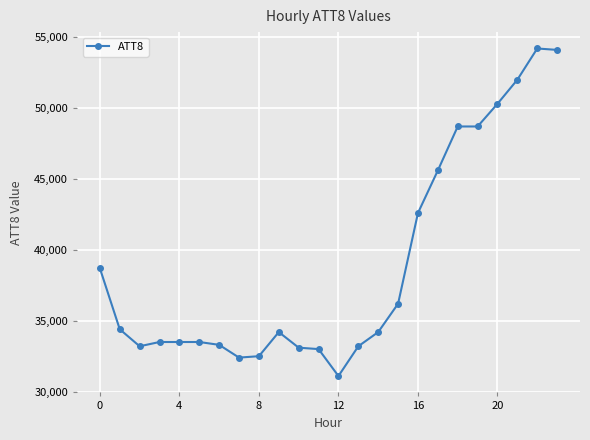

Count the number of data series in this chart.

1